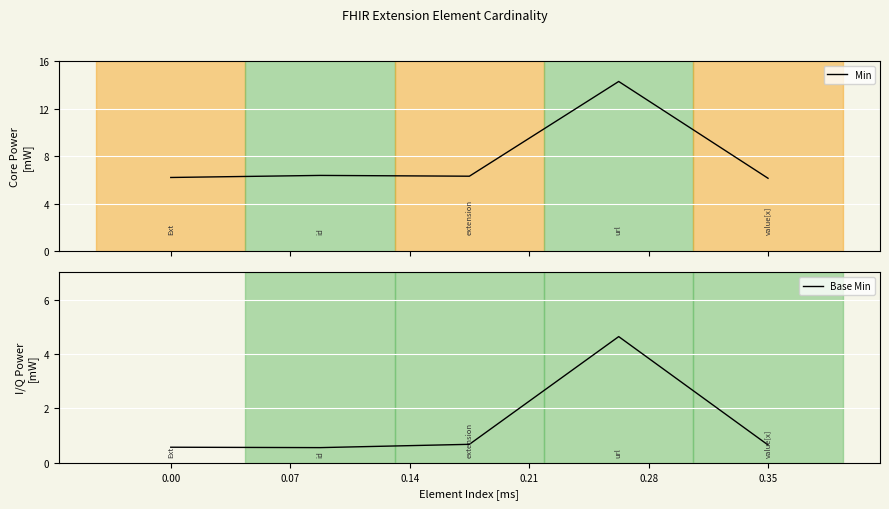

What is the minimum value for Min?

6.1